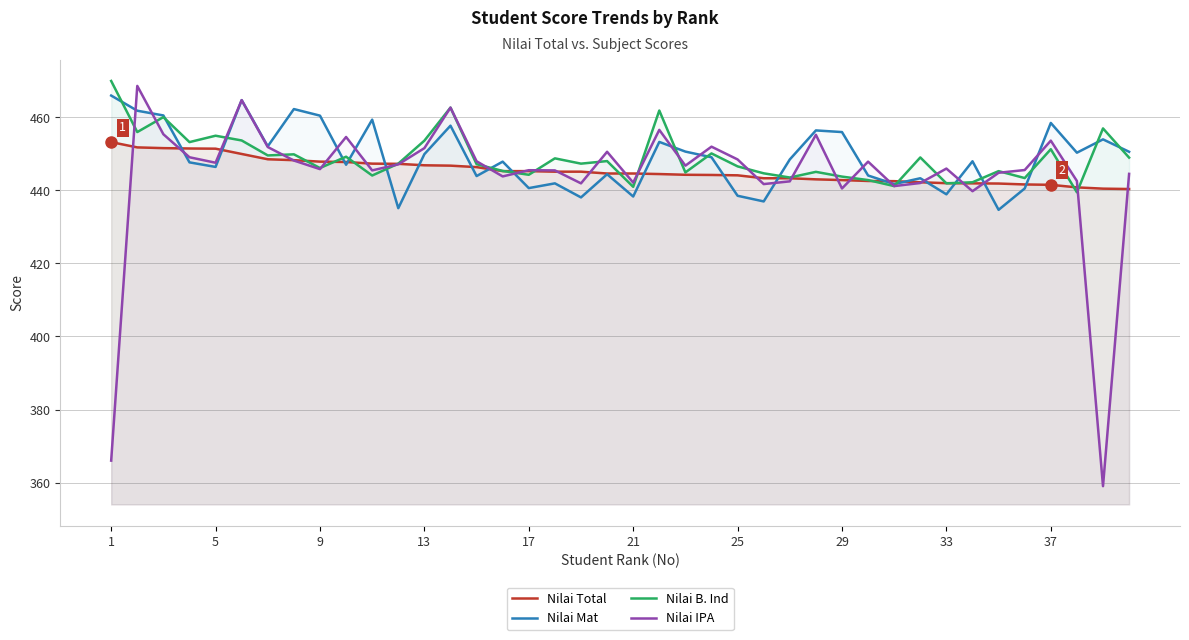

How many distinct data groups are displayed?

4